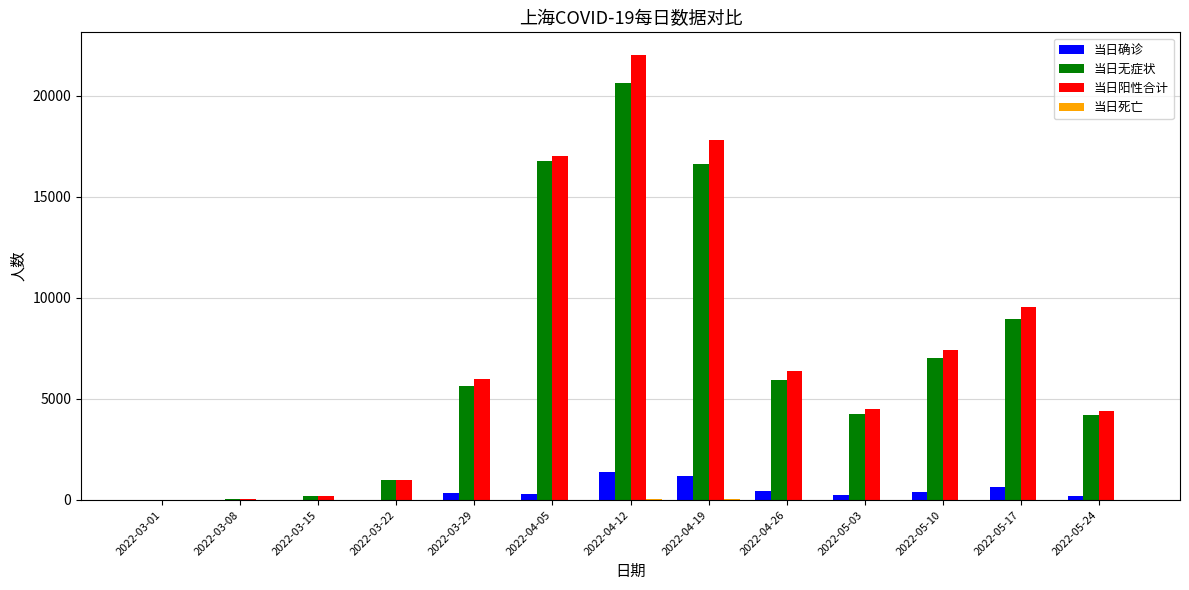

Is the value of 当日确诊 at 2022-05-10 greater than the value of 当日无症状 at 2022-04-26?

No